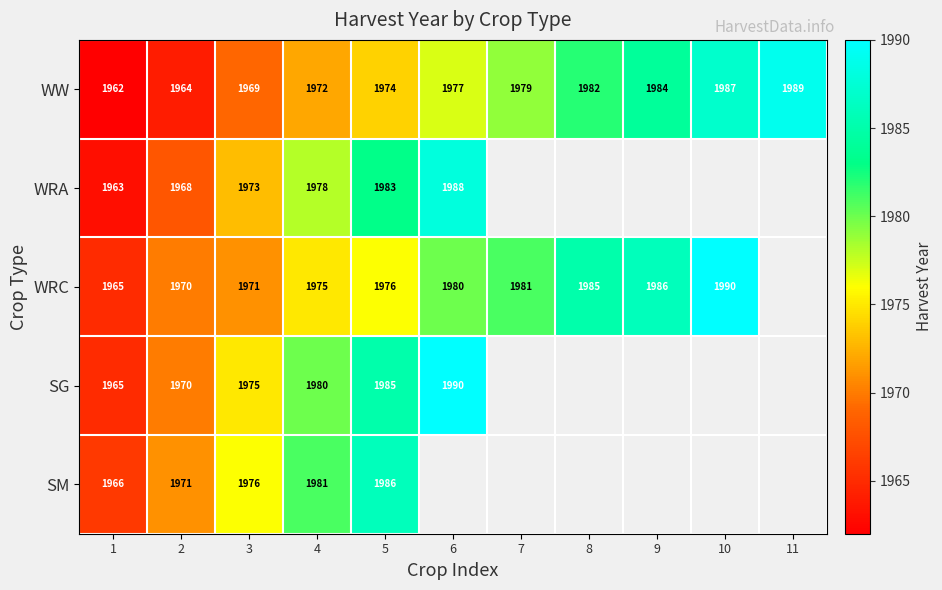

At 3, list the series in order from smallest to largest.

WW, WRC, WRA, SG, SM